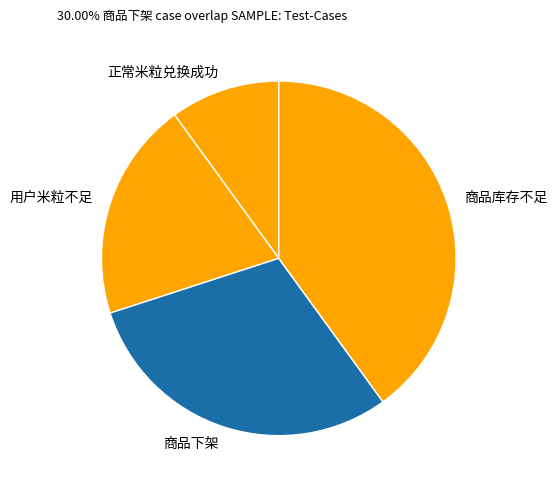

Count the number of slices in the pie.

4